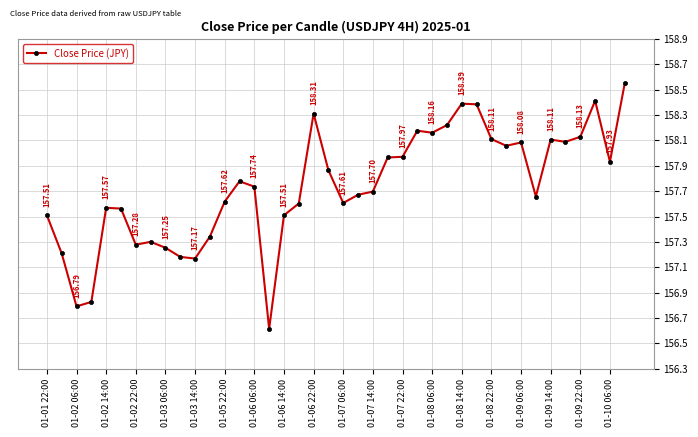

What is the average value?

157.7